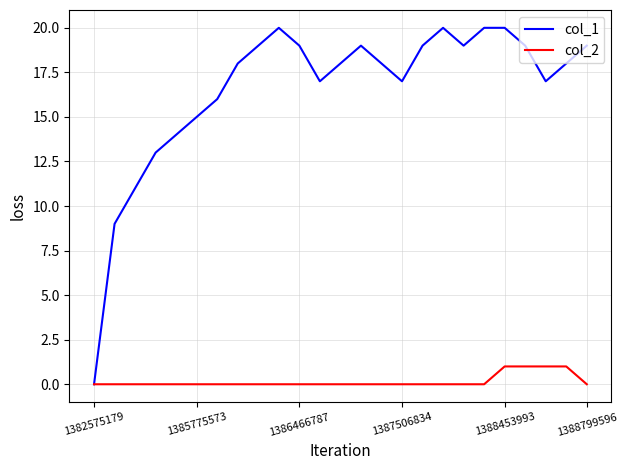

Which series has the largest total across all categories?

col_1